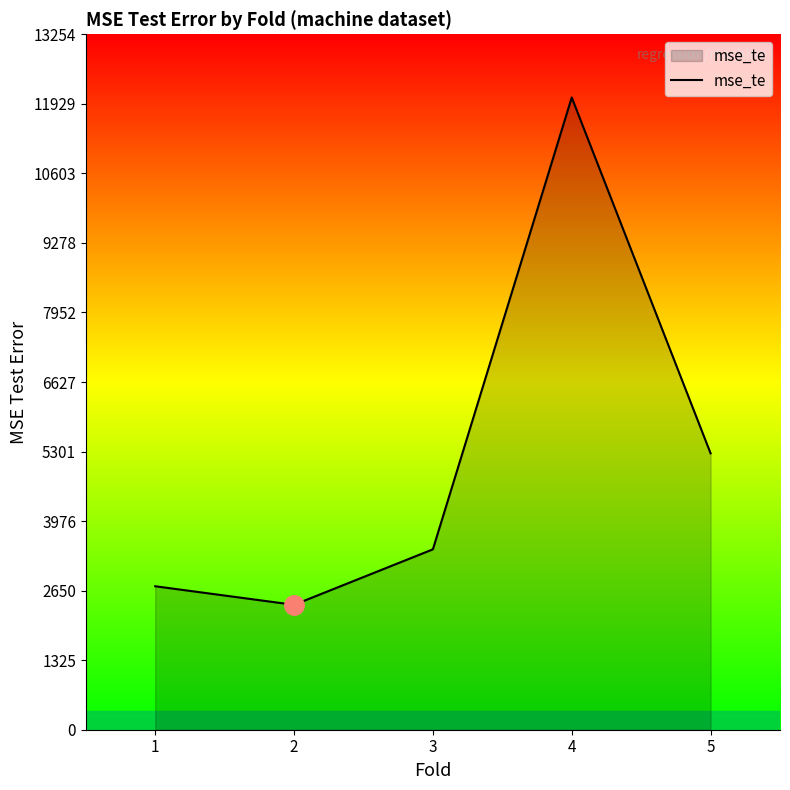

What is the difference between the maximum and minimum values?

9669.1